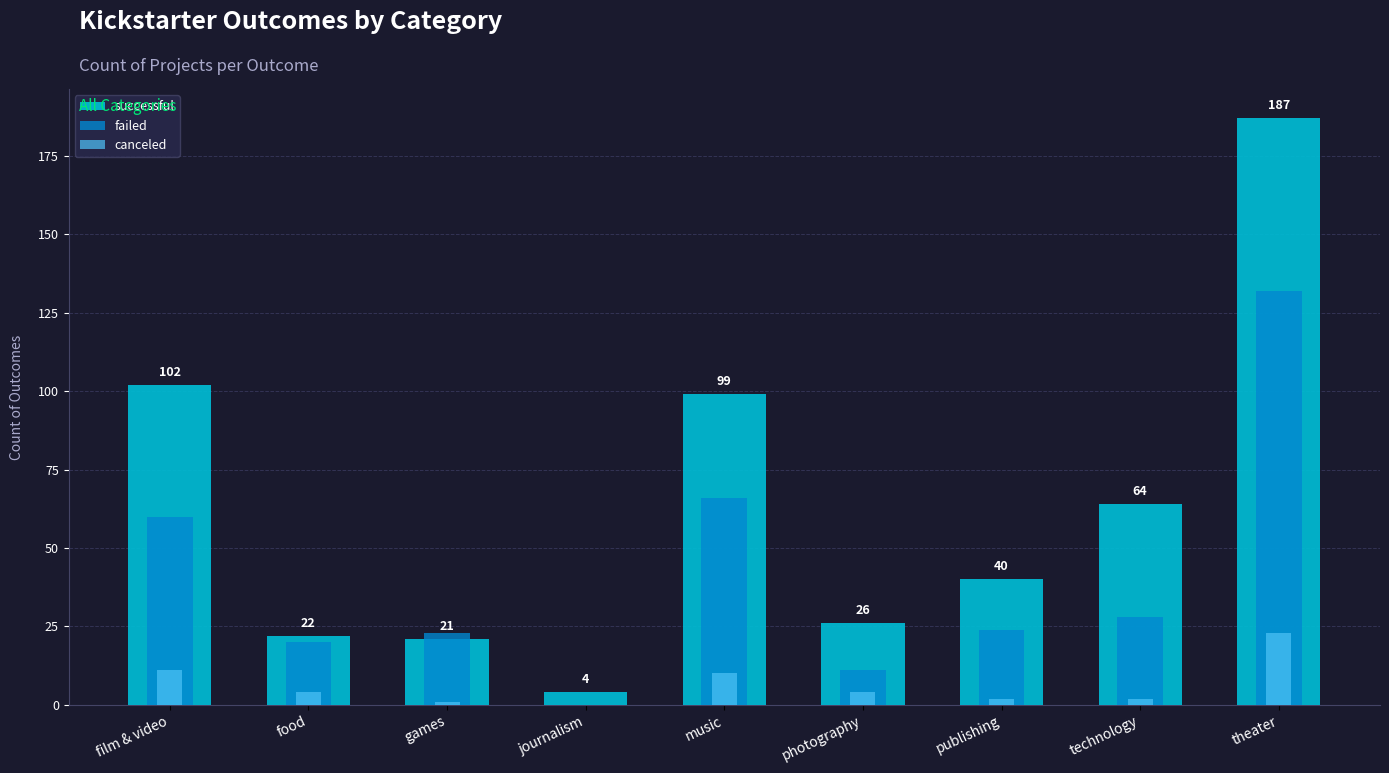

How many bars are there in total?

27